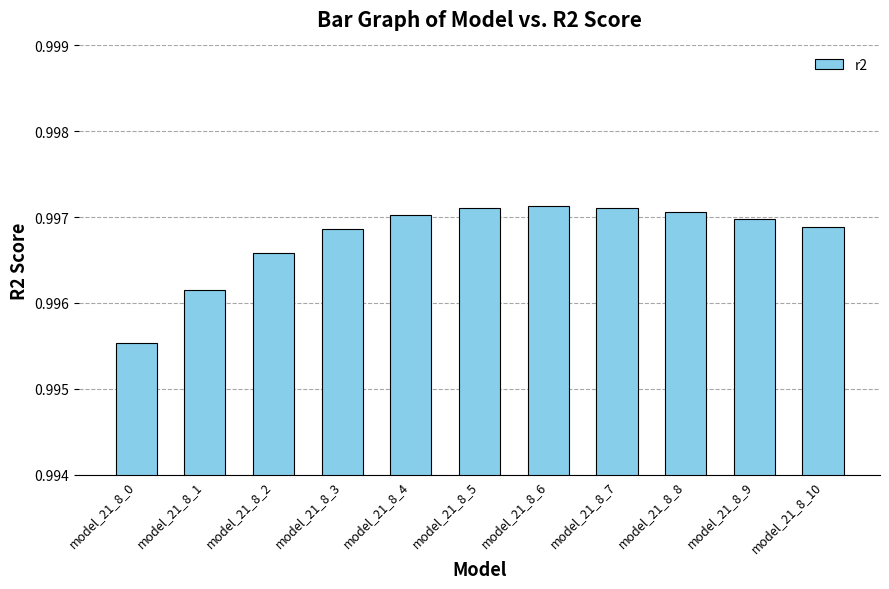

Which category has the lowest value across all series?

model_21_8_0